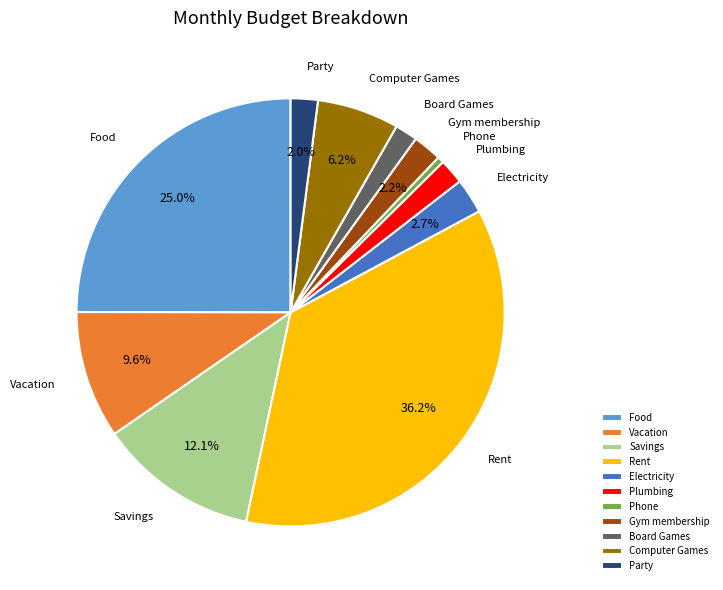

To the nearest percent, what is the difference between the Computer Games and Board Games slice percentages?

4%